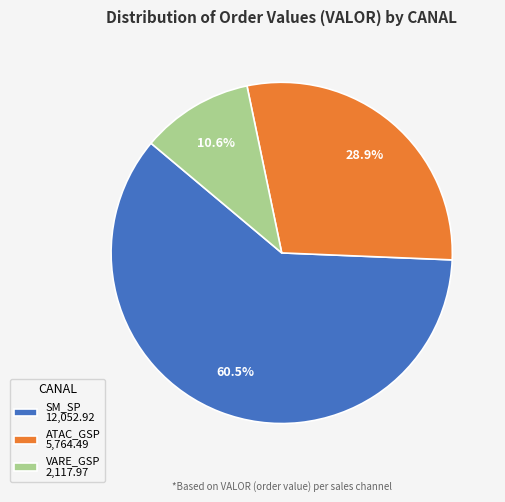

Combined, do VARE_GSP 2,117.97 and ATAC_GSP 5,764.49 account for over 50%?

No